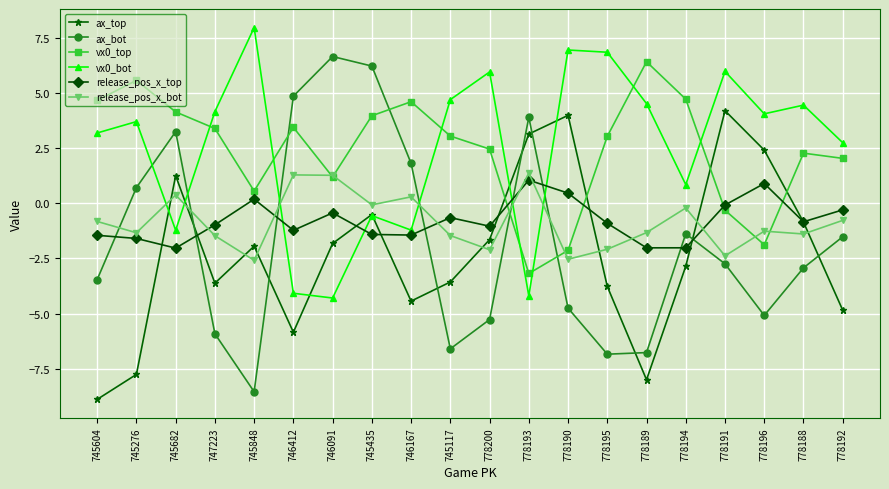

What is the average value of the ax_top series?

-2.3